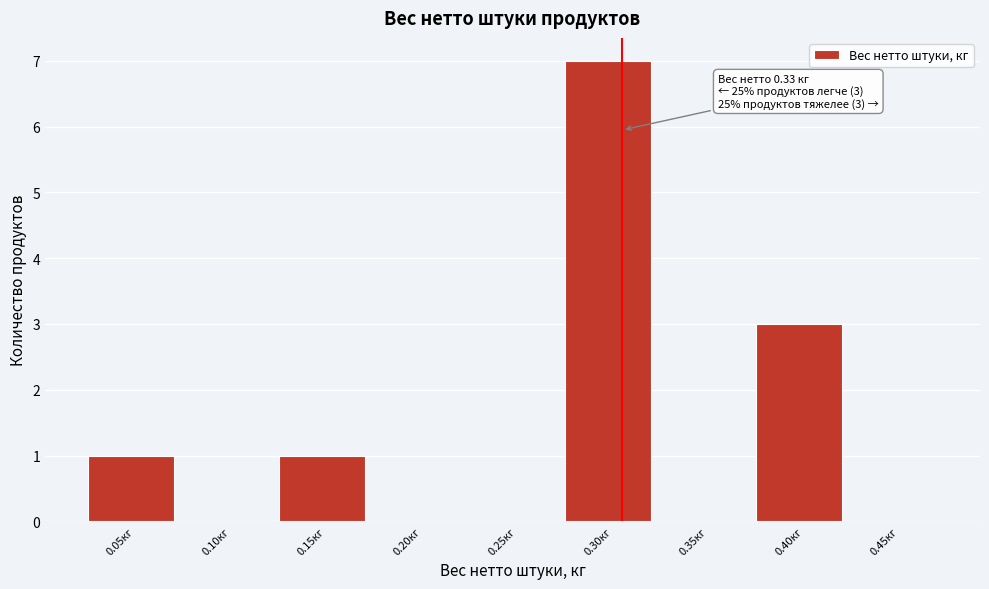

Reading left to right, extract all data points from this chart.

0.05кг=1	0.10кг=0	0.15кг=1	0.20кг=0	0.25кг=0	0.30кг=7	0.35кг=0	0.40кг=3	0.45кг=0